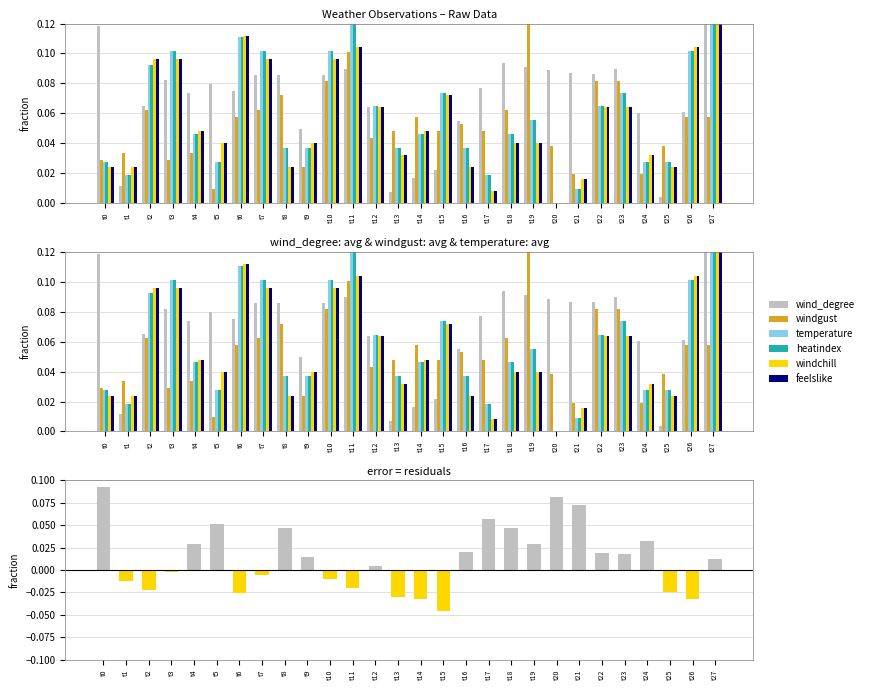

What are all the series names shown in the legend?

wind_degree, windgust, temperature, heatindex, windchill, feelslike